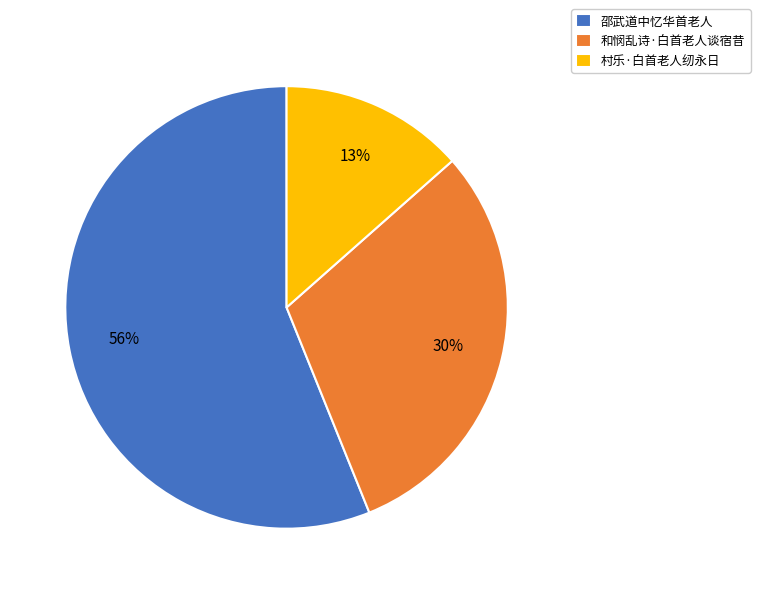

Which category has the smallest portion of the pie?

村乐·白首老人纫永日